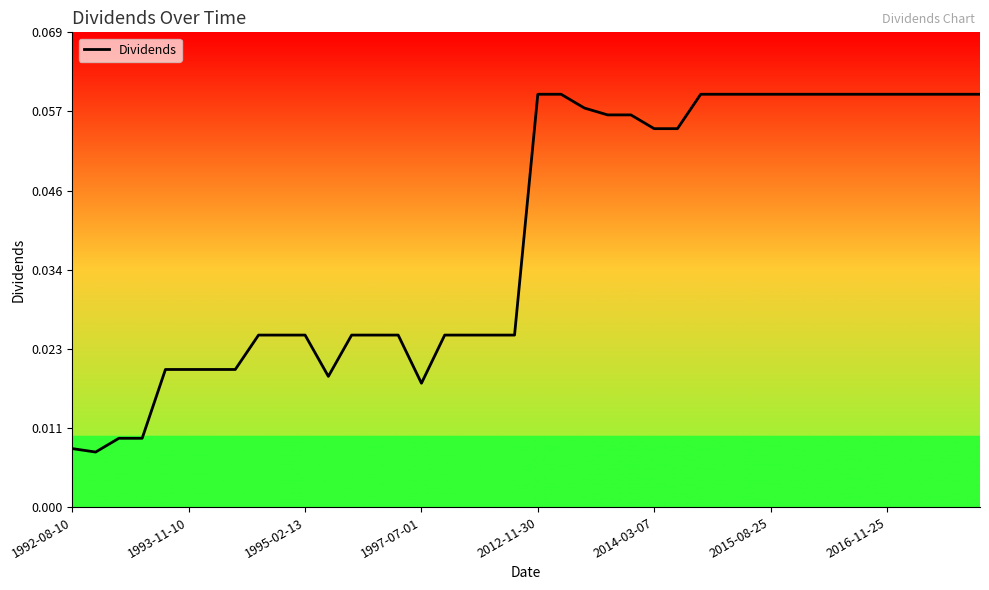

What is the difference between the maximum and minimum values?

0.1